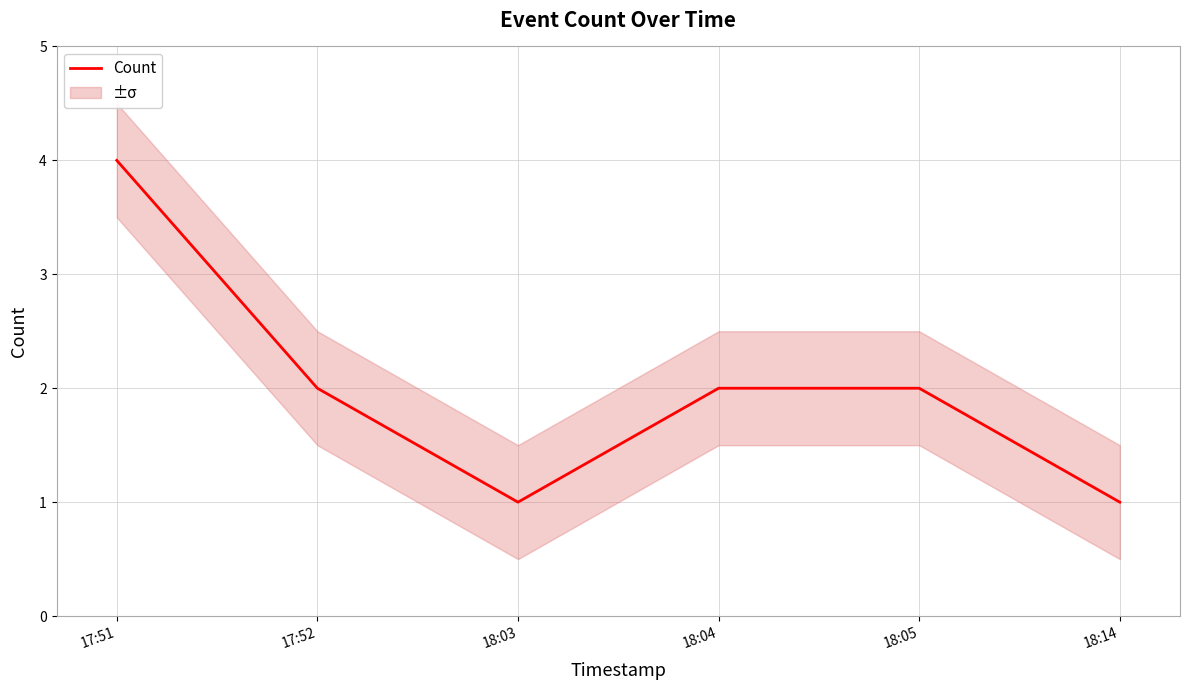

Which category has the highest value across all series?

17:51